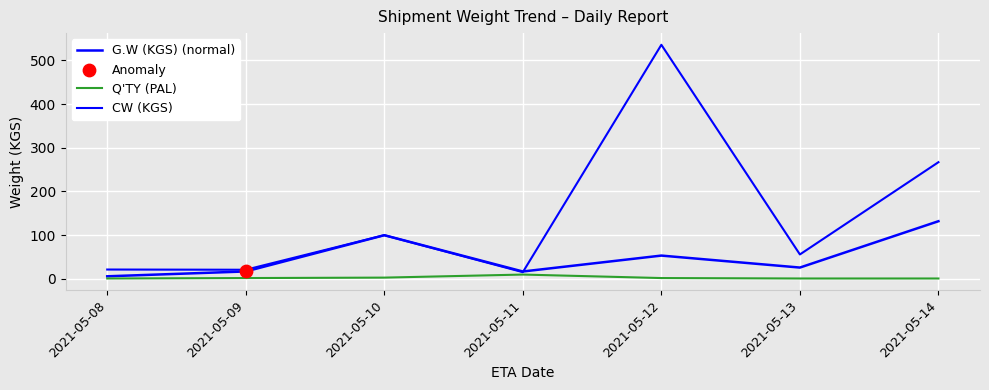

At how many categories does at least one series exceed 463?

1